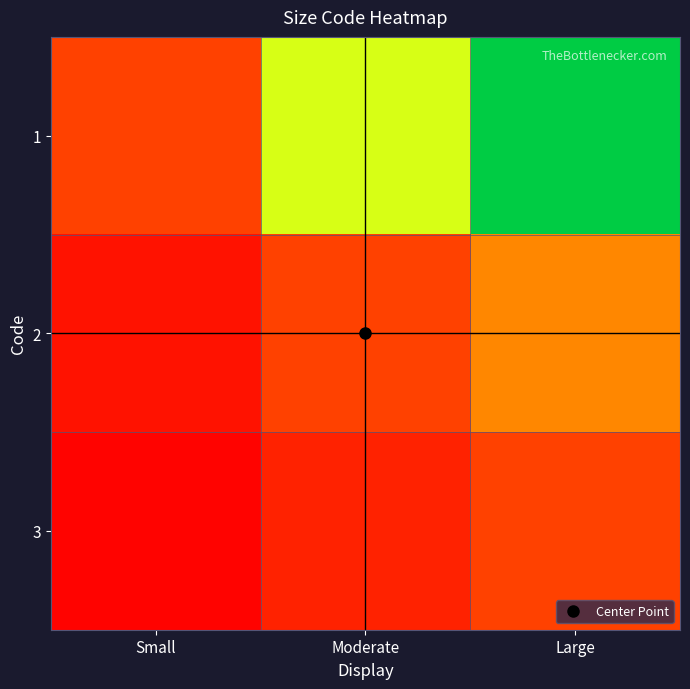

Which has a higher value, Large or Moderate?

Large